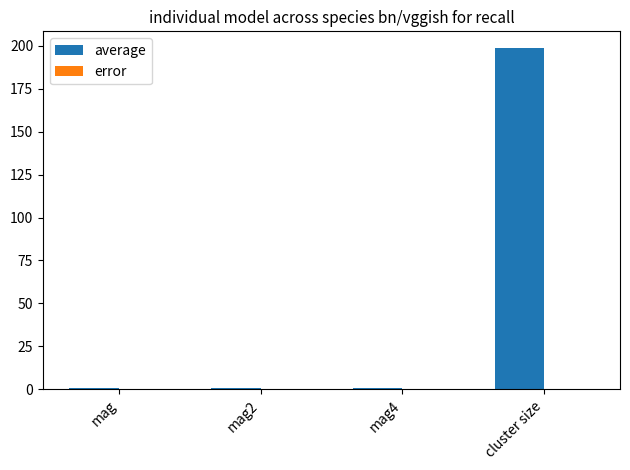

At which category is the sum across all series the highest?

cluster size